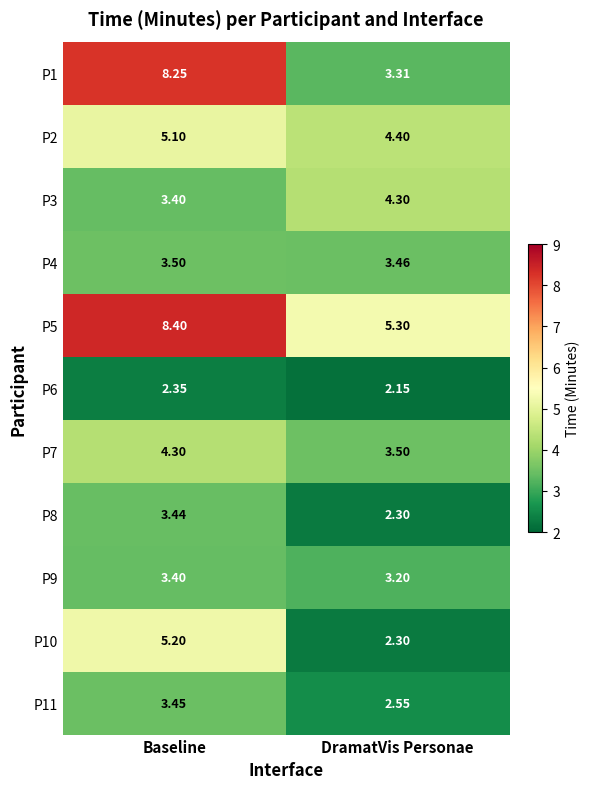

Which series changed the most between Baseline and DramatVis Personae?

P1